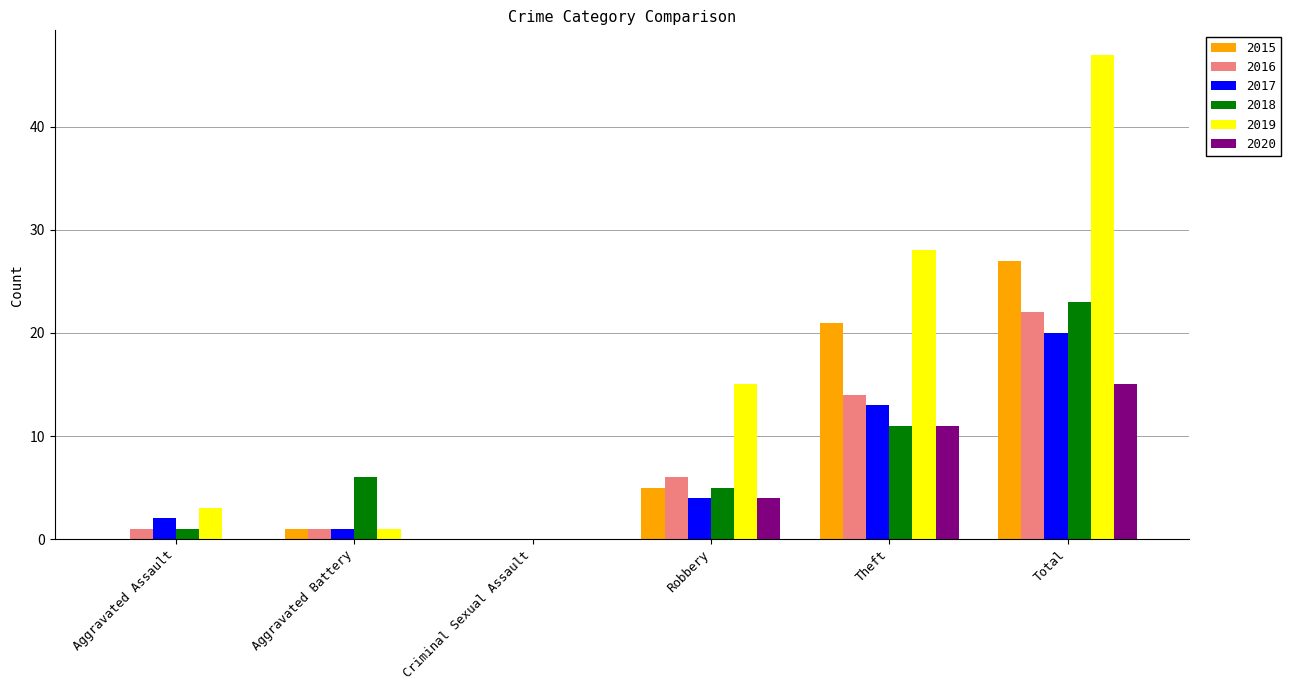

The value of 2018 at Aggravated Assault is 1. True or false?

True